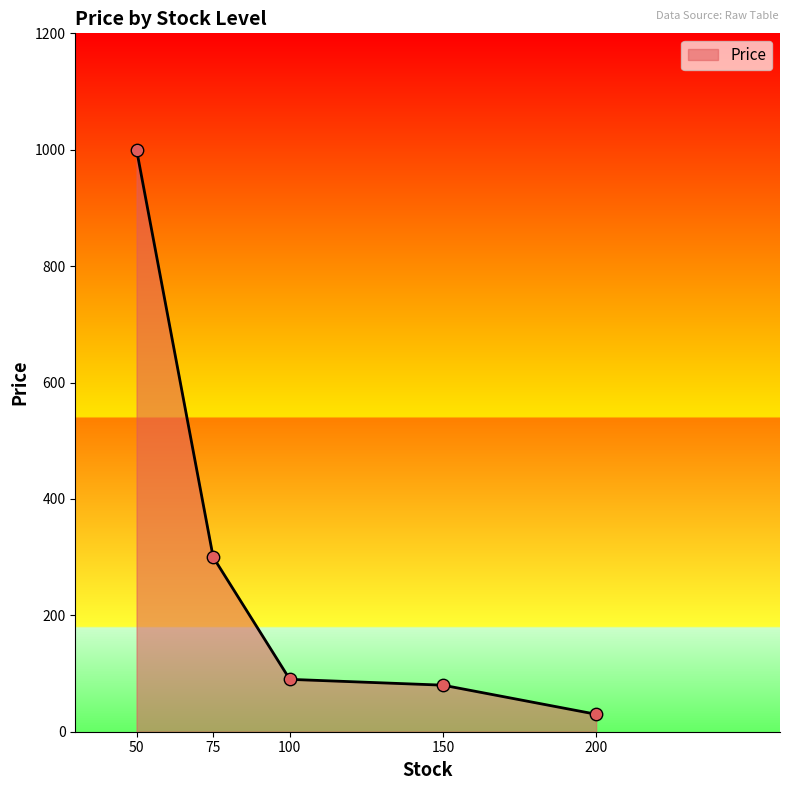

What is the ratio of the value at 150 to the value at 75?

0.3